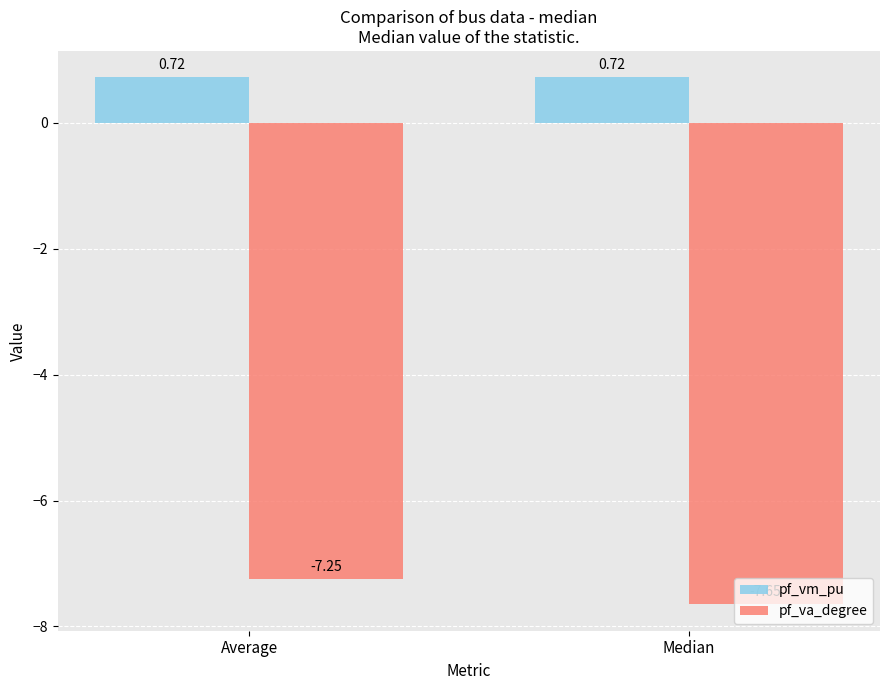

Are the bars horizontal?

No